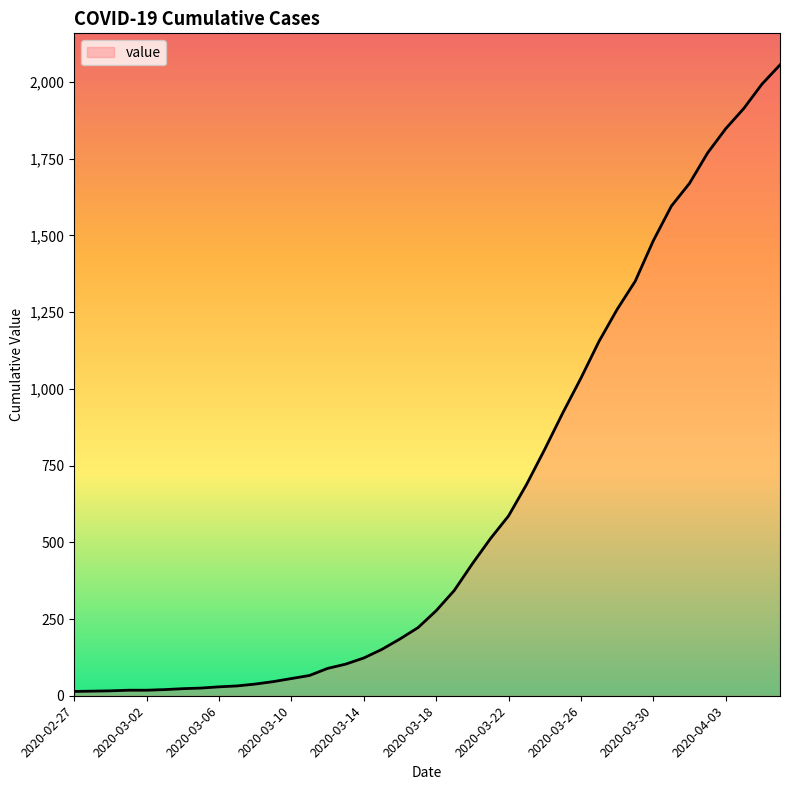

How many distinct data groups are displayed?

1